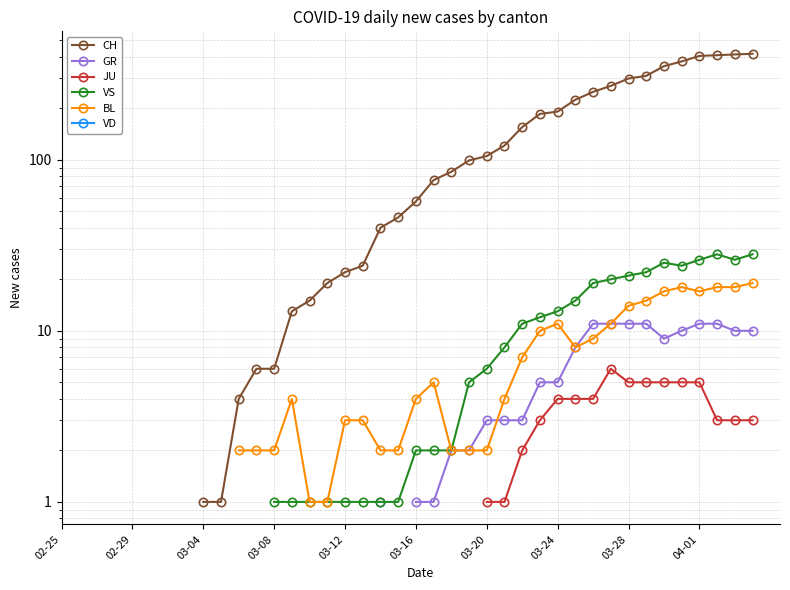

Count the number of data series in this chart.

6